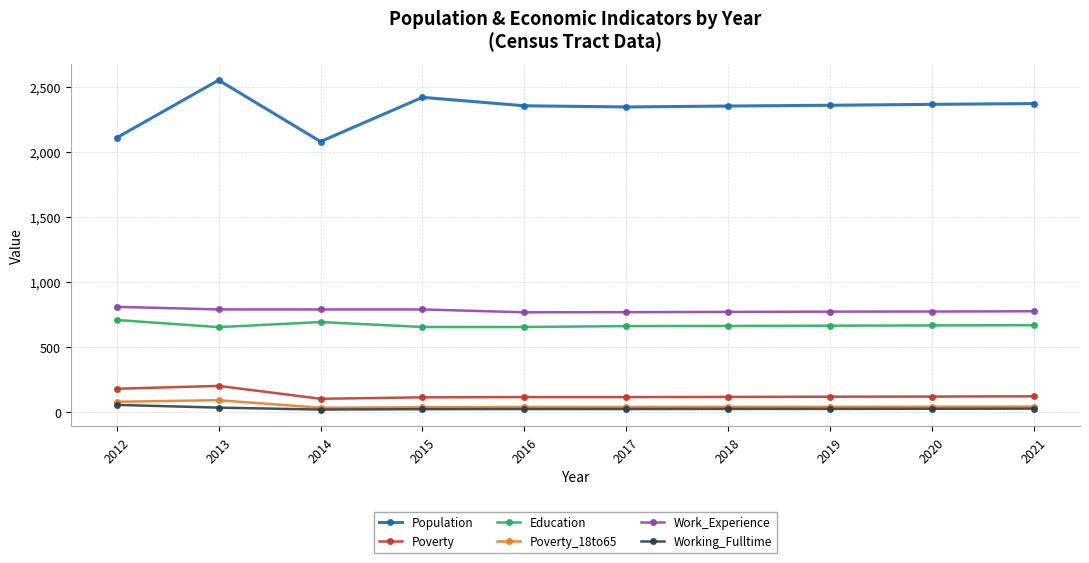

Is it true that Work_Experience equals 1207 at 2021?

False